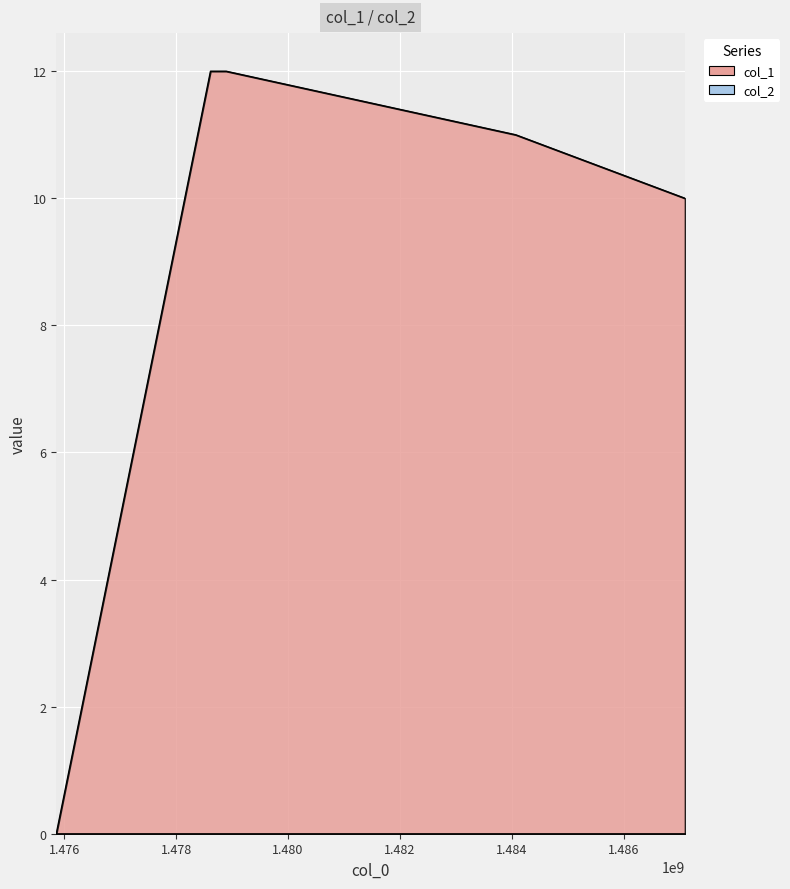

Does the chart display data point markers on the line(s)?

No